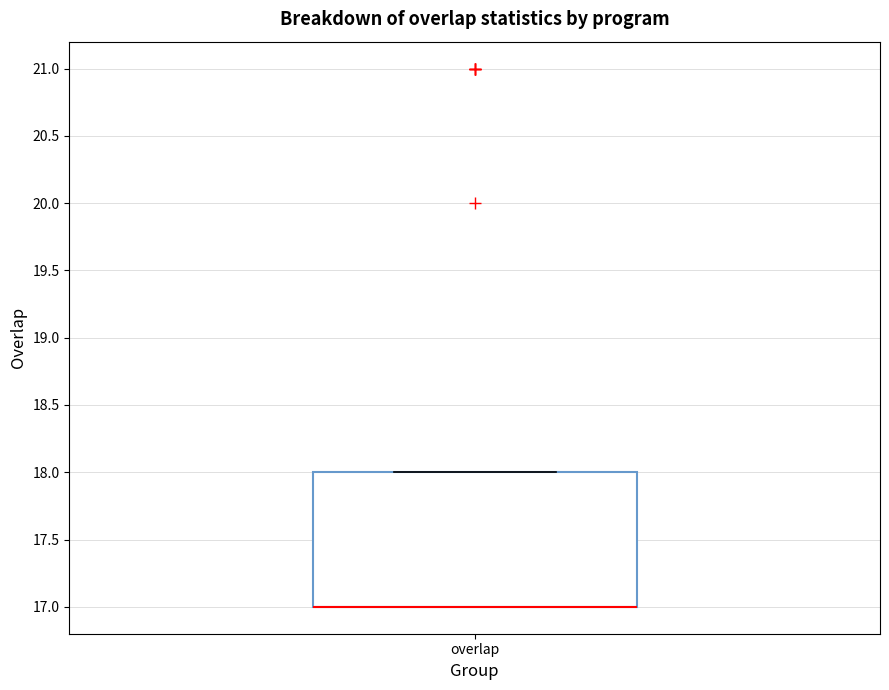

Transcribe this box plot: give where the median line is, the range the box spans, and where the two whiskers end, as read against the y-axis. The values are not printed on the chart, so give them approximately, as read against the axis.

median 17 (drawn on the box's lower edge), box 17 to 18, whiskers 17 to 18